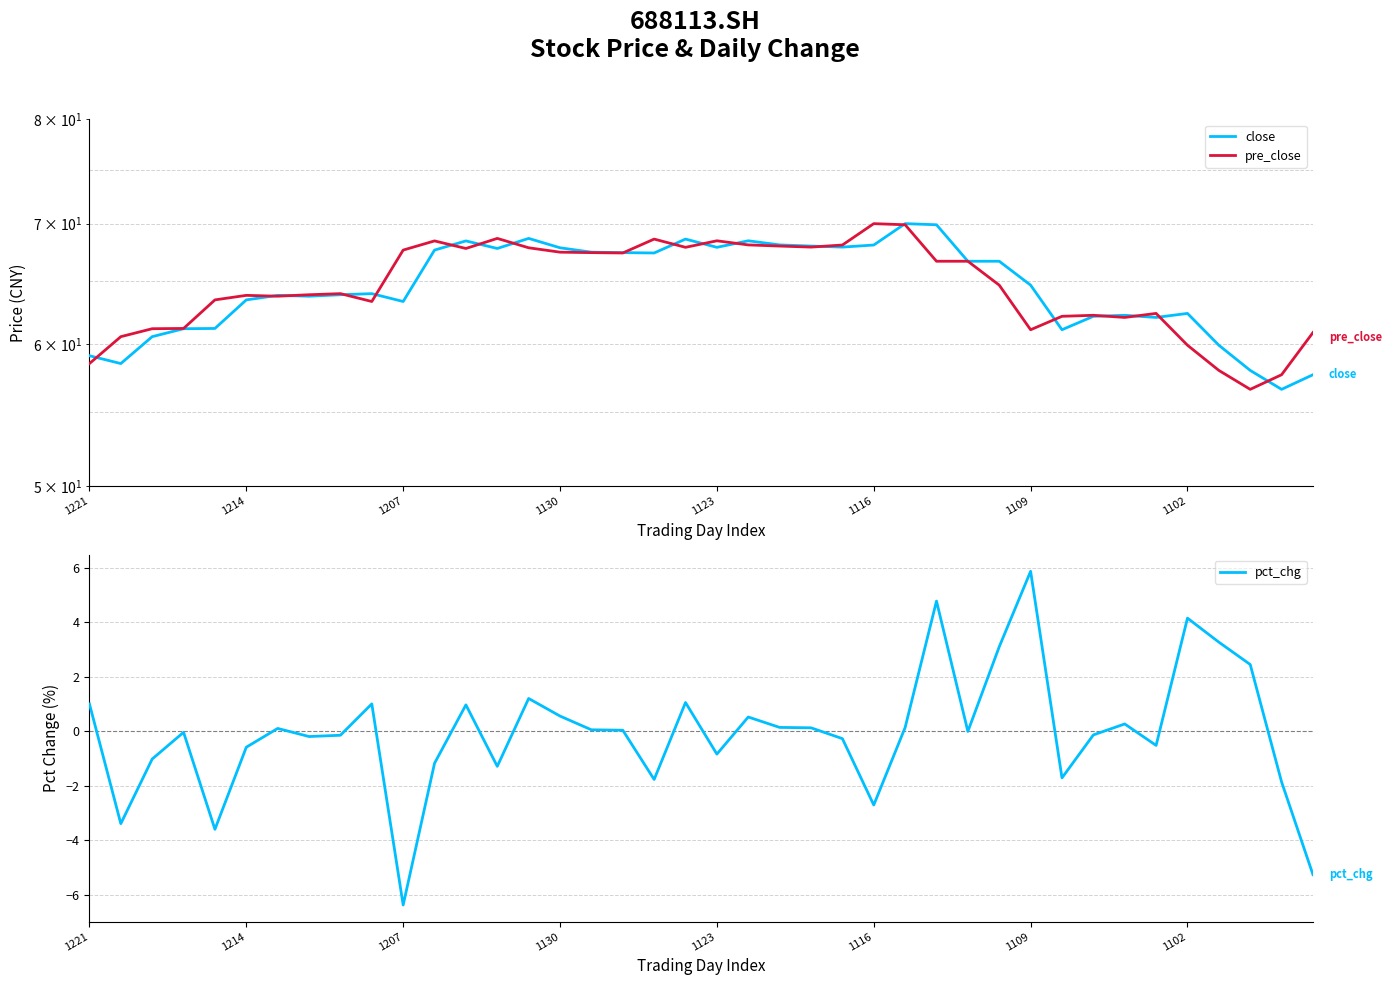

Reading right to left, list all the values displayed in this chart.

close: 57.7	56.6	58.0	59.9	62.4	62.1	62.2	62.2	61.1	64.7	66.7	66.7	69.9	70.0	68.1	67.9	68.0	68.1	68.5	67.9	68.6	67.4	67.4	67.5	67.9	68.7	67.8	68.5	67.7	63.4	64.0	63.9	63.8	63.9	63.5	61.2	61.2	60.6	58.5	59.1
pre_close: 60.9	57.7	56.6	58.0	59.9	62.4	62.1	62.2	62.2	61.1	64.7	66.7	66.7	69.9	70.0	68.1	67.9	68.0	68.1	68.5	67.9	68.6	67.4	67.4	67.5	67.9	68.7	67.8	68.5	67.7	63.4	64.0	63.9	63.8	63.9	63.5	61.2	61.2	60.6	58.5
pct_chg: -5.3	-1.9	2.5	3.3	4.2	-0.5	0.3	-0.1	-1.7	5.9	3.1	0.0	4.8	0.1	-2.7	-0.3	0.1	0.1	0.5	-0.8	1.1	-1.8	0.0	0.1	0.6	1.2	-1.3	1.0	-1.2	-6.4	1.0	-0.1	-0.2	0.1	-0.6	-3.6	-0.0	-1.0	-3.4	1.0